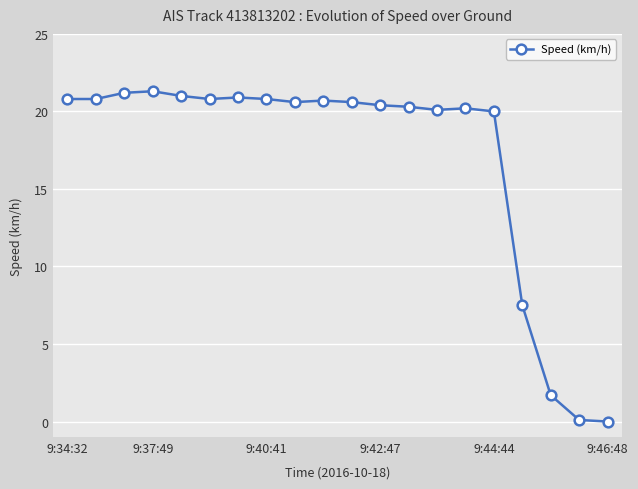

What is the value of the 13th point from the left?

20.3